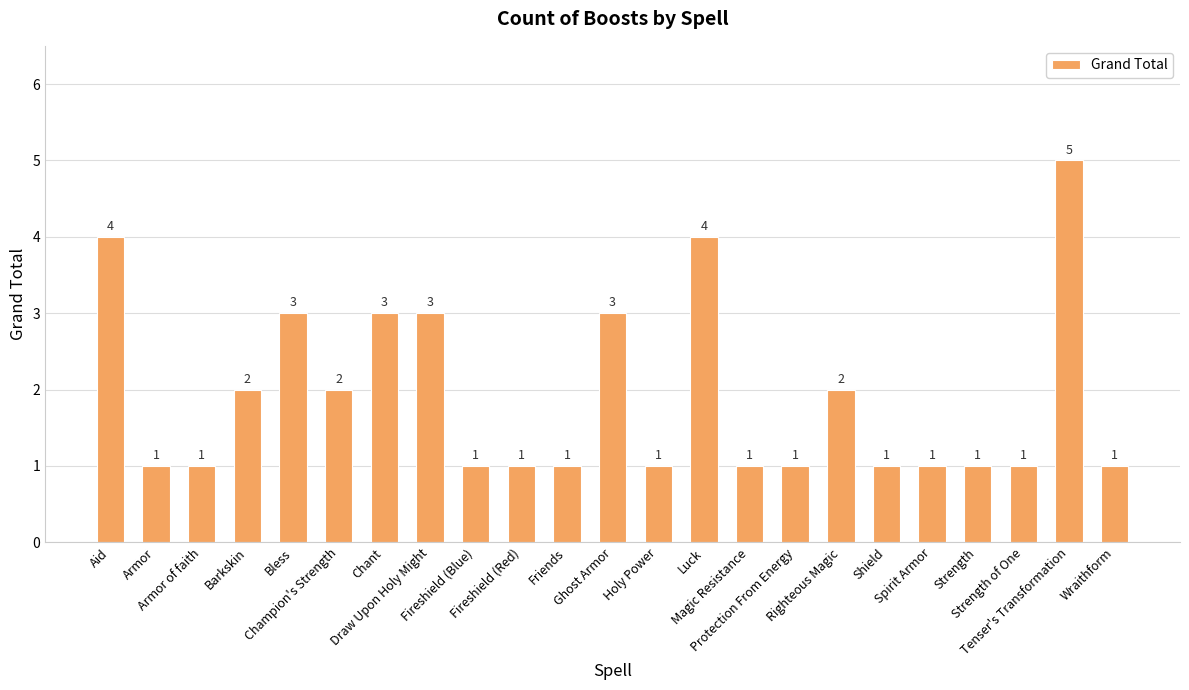

What is the average value?

2